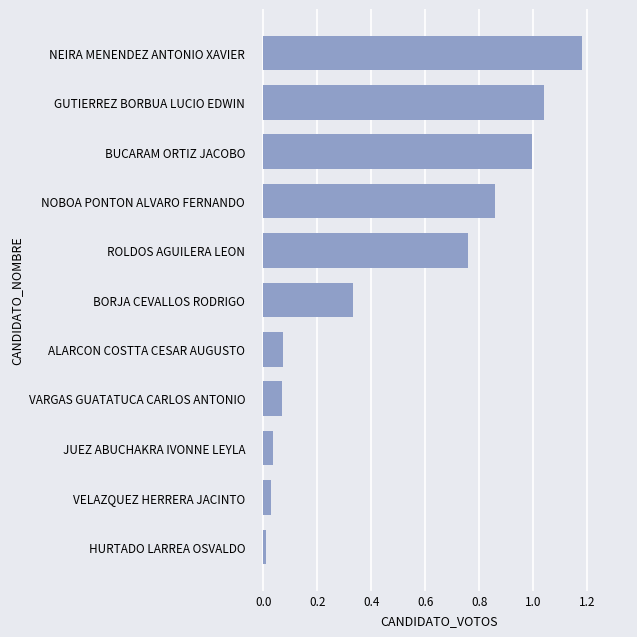

Which label corresponds to the largest value in the chart?

NEIRA MENENDEZ ANTONIO XAVIER